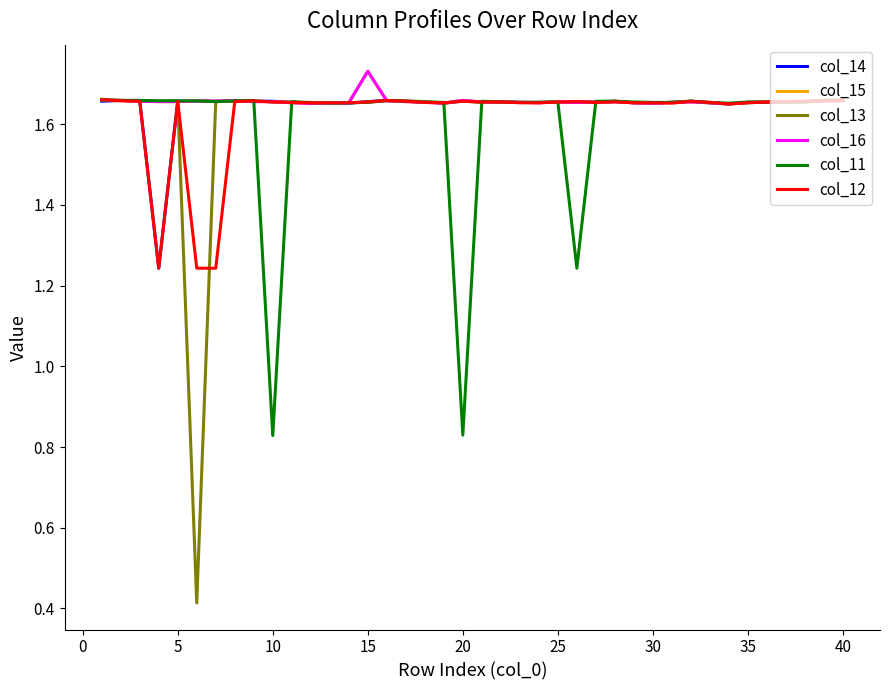

How many interior local valleys does the col_13 series have?

6